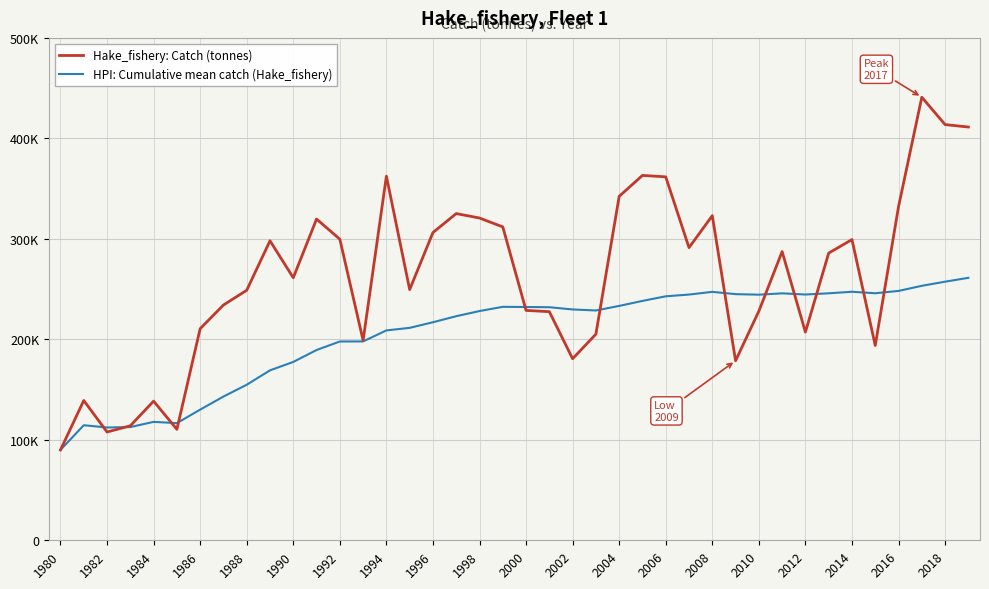

True or false: HPI: Cumulative mean catch (Hake_fishery) and Hake_fishery: Catch (tonnes) intersect in this chart.

True